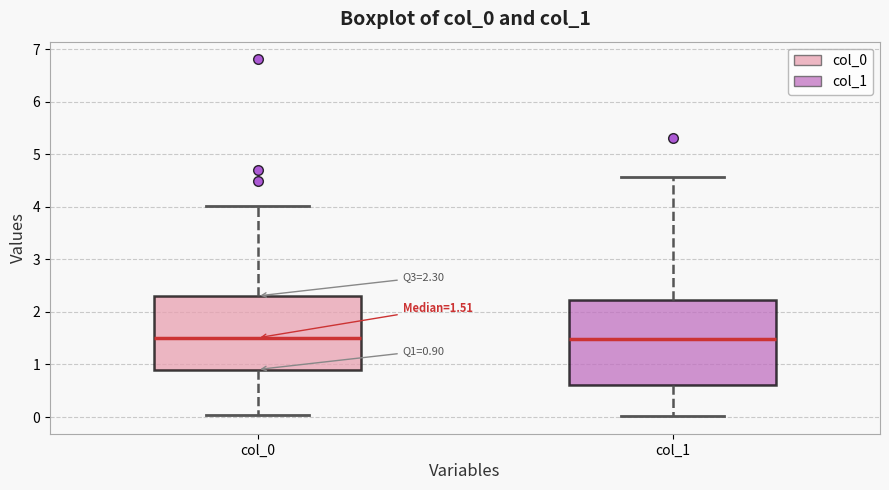

Comparing the boxes themselves (not the whiskers), which one is the tallest?

col_1